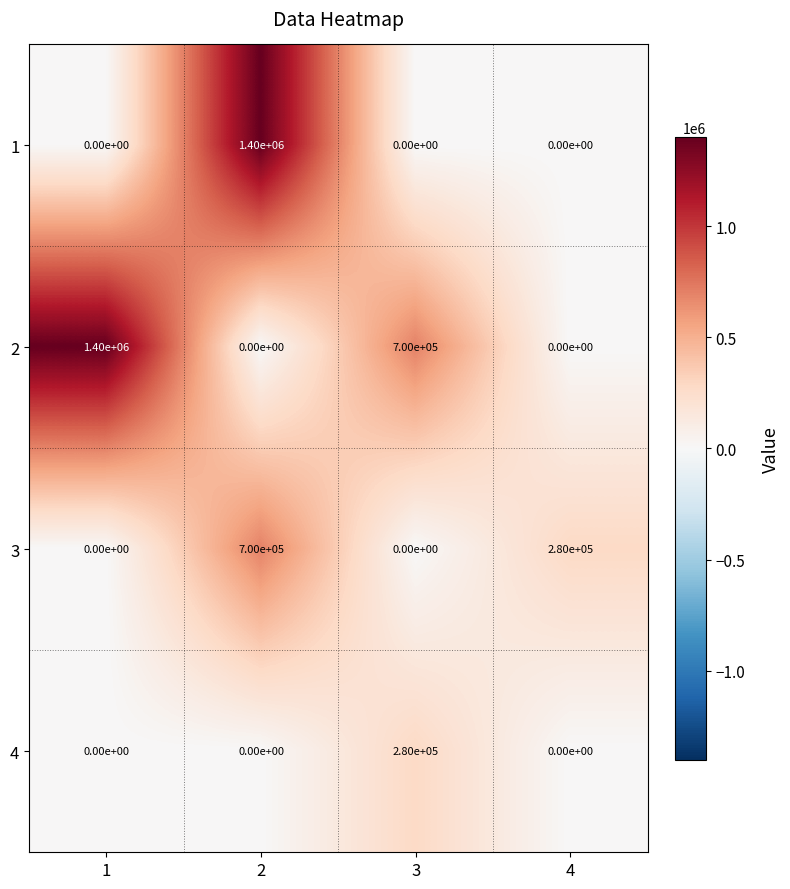

Which series has the largest total across all categories?

2